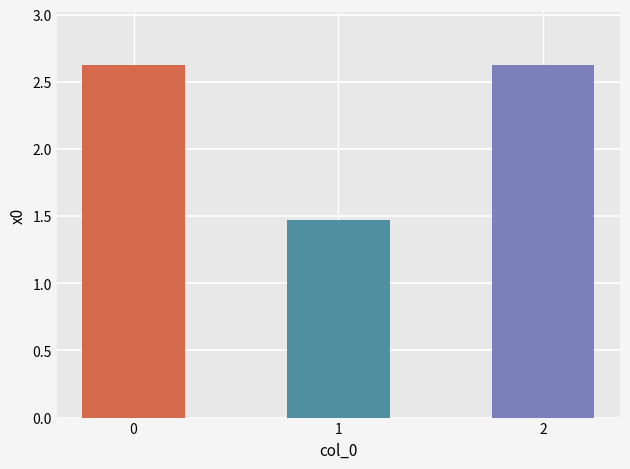

What is the difference between the second highest and minimum values?

1.2